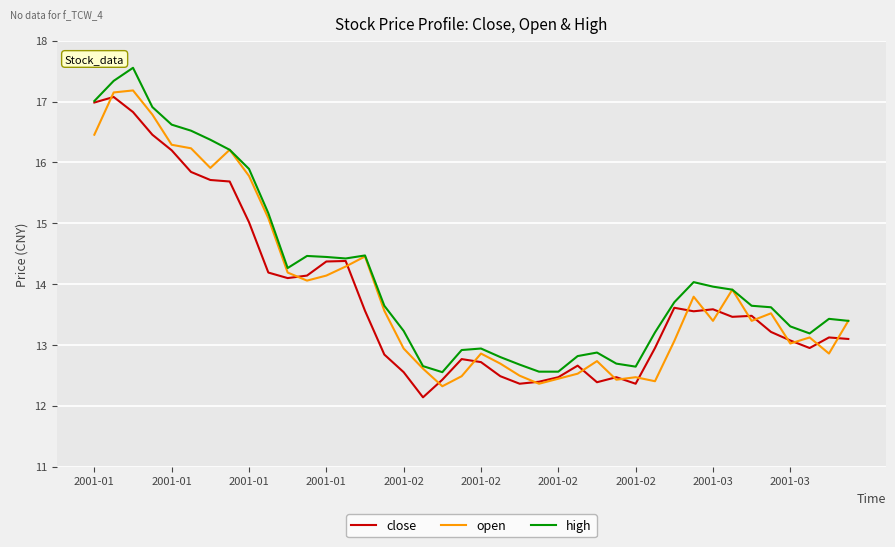

What is the smallest value displayed?

12.1